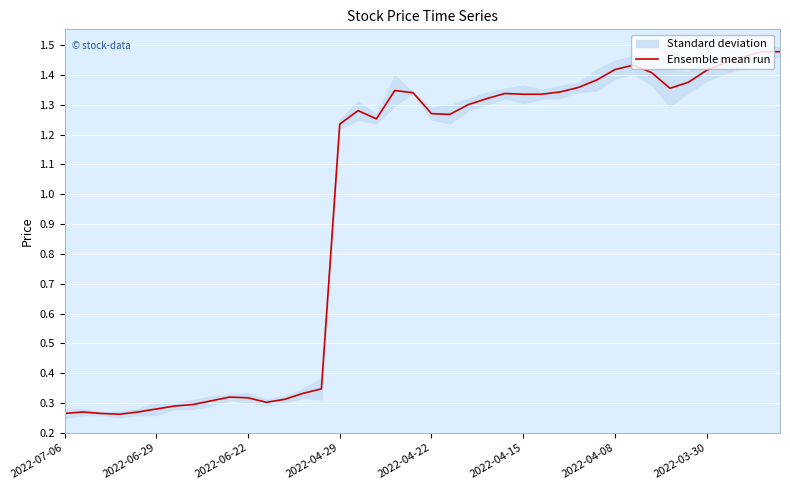

Reading left to right, what are all the values shown in this chart?

0.3	0.3	0.3	0.3	0.3	0.3	0.3	0.3	0.3	0.3	0.3	0.3	0.3	0.3	0.3	1.2	1.3	1.3	1.3	1.3	1.3	1.3	1.3	1.3	1.3	1.3	1.3	1.3	1.4	1.4	1.4	1.4	1.4	1.4	1.4	1.4	1.4	1.5	1.5	1.5